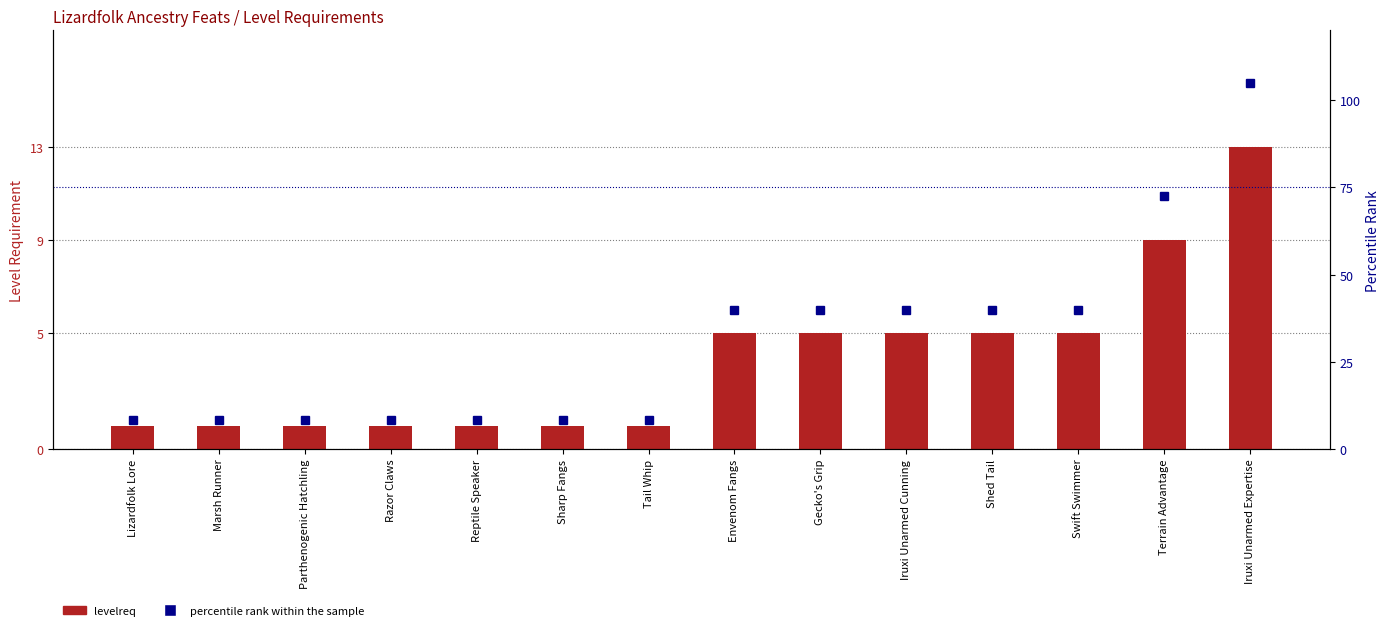

What is the sum of the percentile rank within the sample values at Reptile Speaker and Shed Tail?

48.3